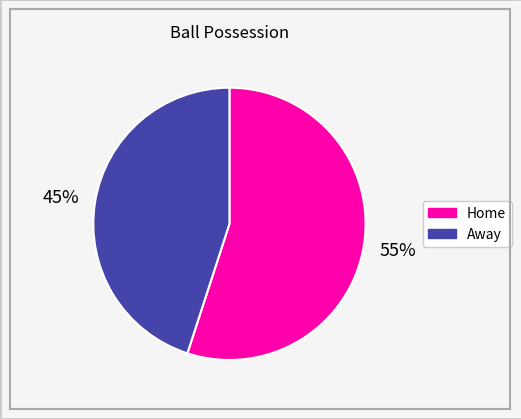

What is the largest slice in the pie chart?

Home